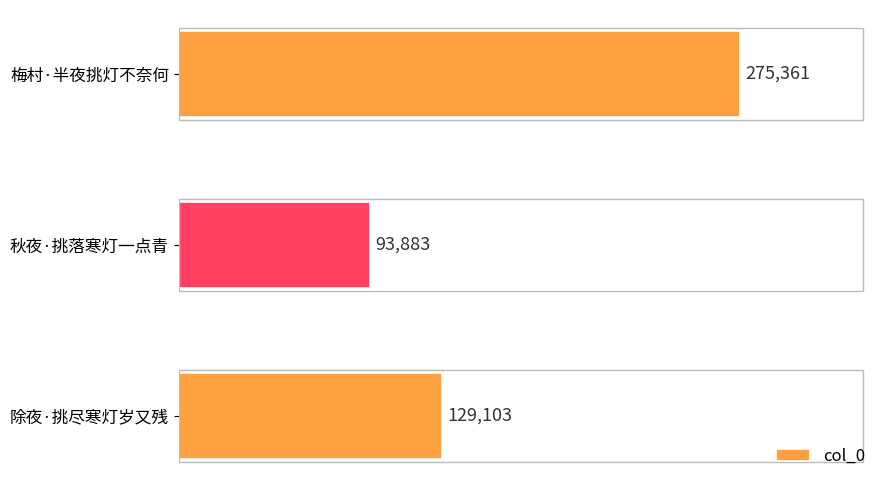

The value at 梅村·半夜挑灯不奈何 is 275361. True or false?

True